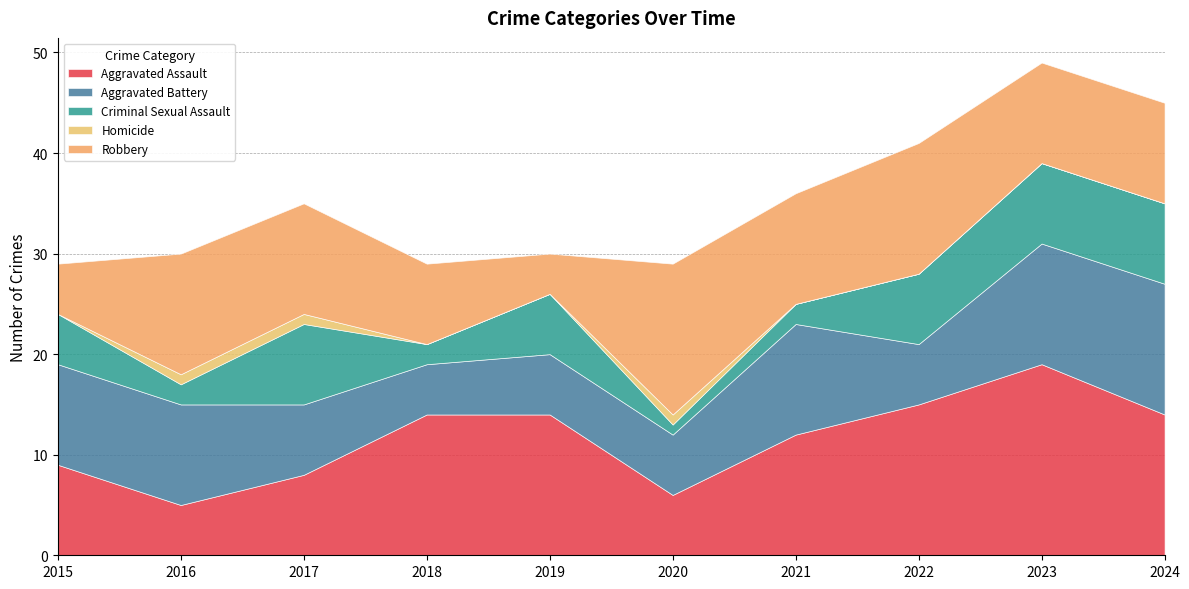

Which series has the largest range (max minus min)?

Aggravated Assault